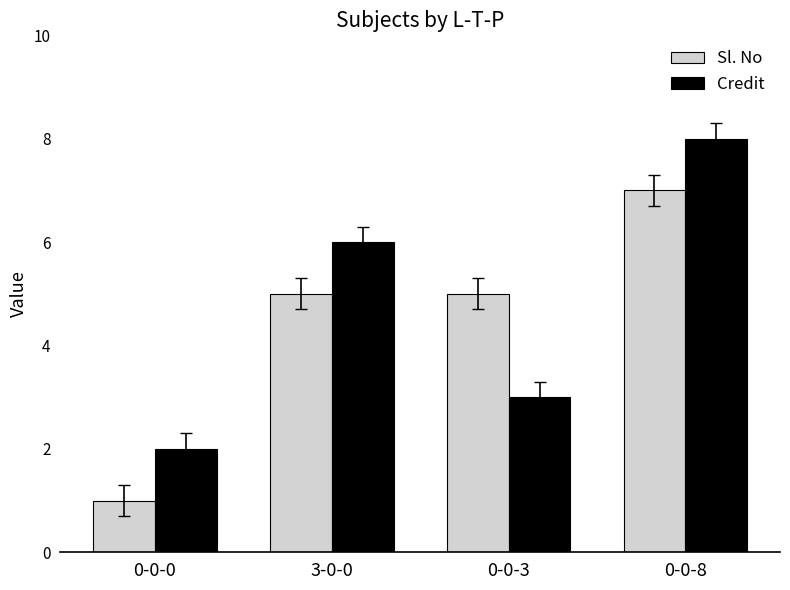

Which series has the largest total across all categories?

Credit